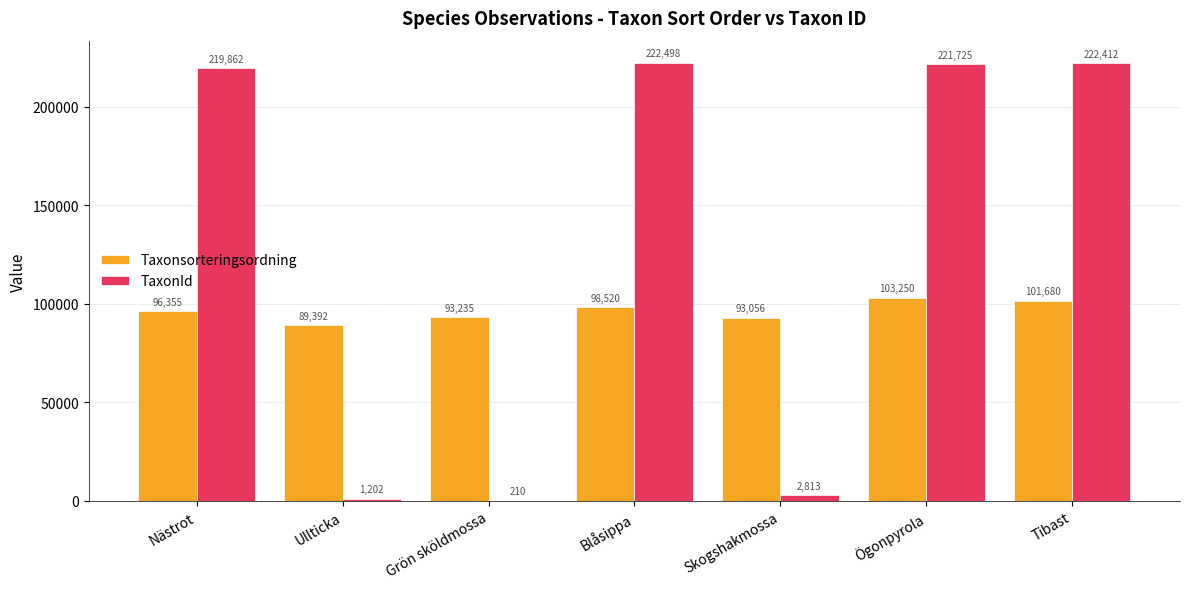

Are the bars horizontal?

No